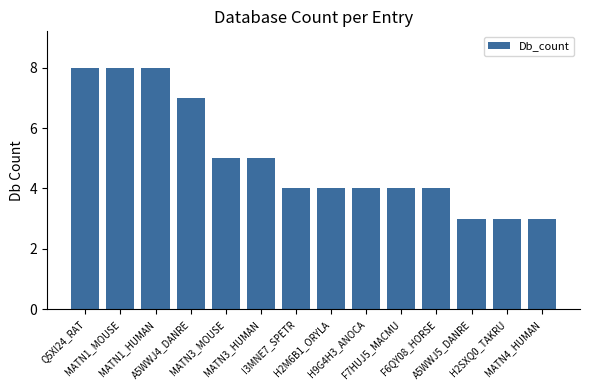

Is it true that the value at MATN3_HUMAN is 5?

True